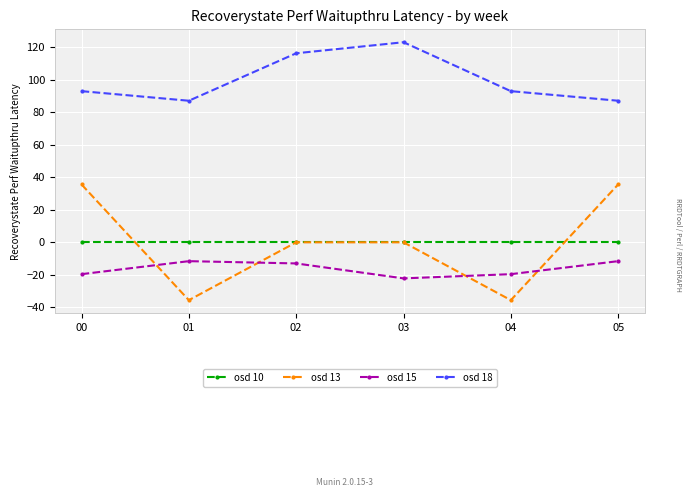

Does the chart display data point markers on the line(s)?

Yes